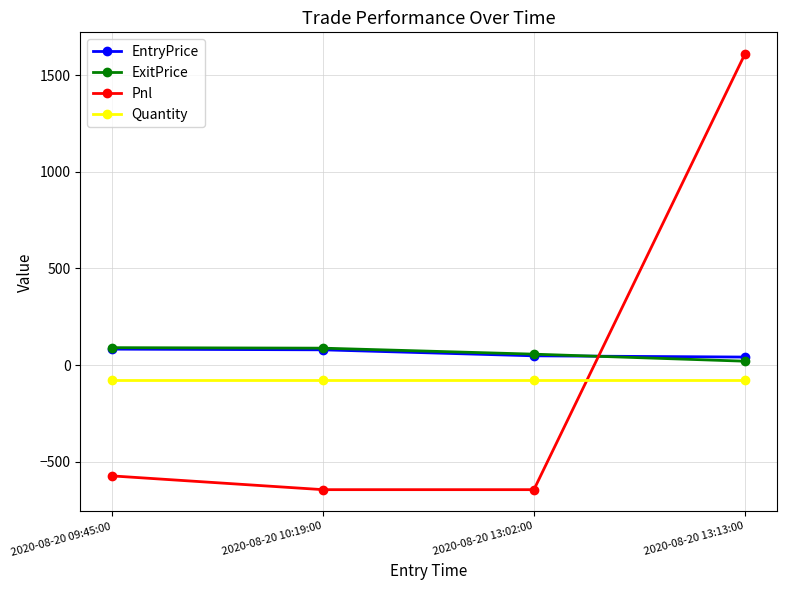

Between 2020-08-20 09:45:00 and 2020-08-20 13:13:00, which series saw the biggest shift?

Pnl